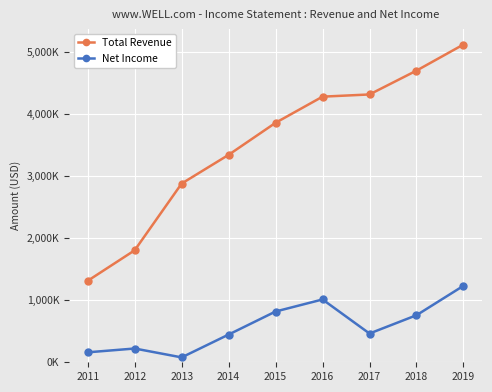

Which series changed the most between 2012 and 2016?

Total Revenue